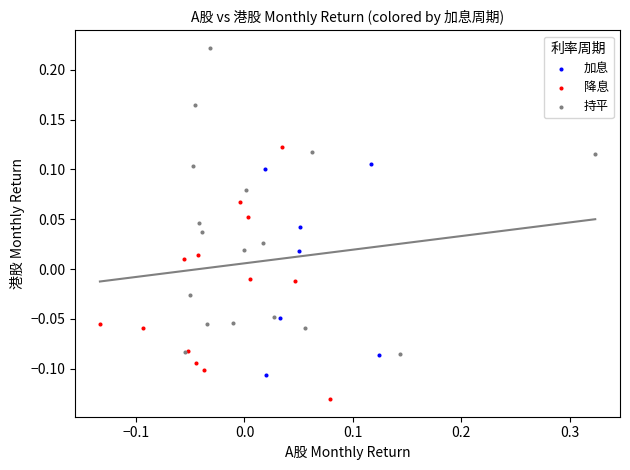

Which series contains the highest Y value?

持平